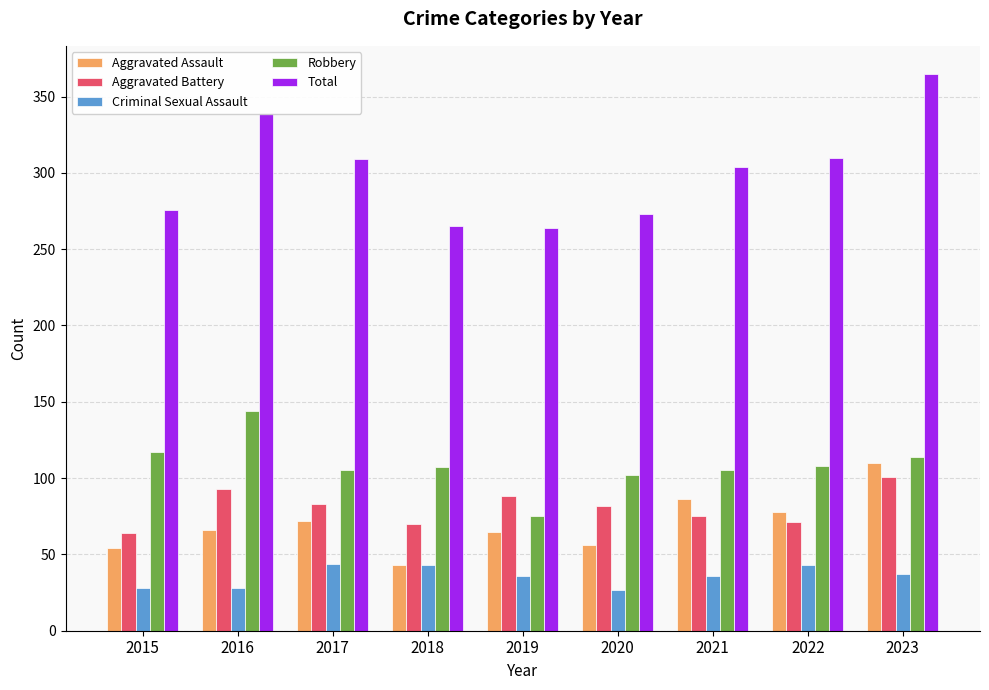

The Total series shows 276 at 2015. True or false?

True